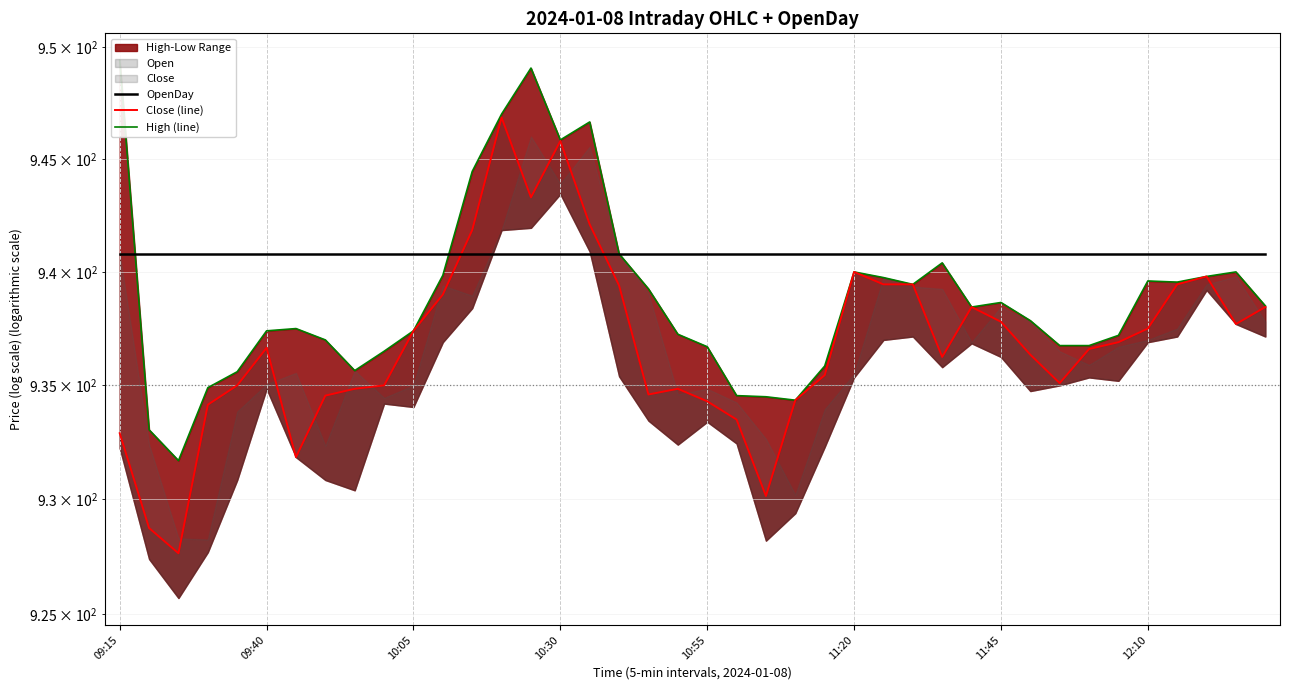

True or false: Close (line) and High (line) cross at least once.

False